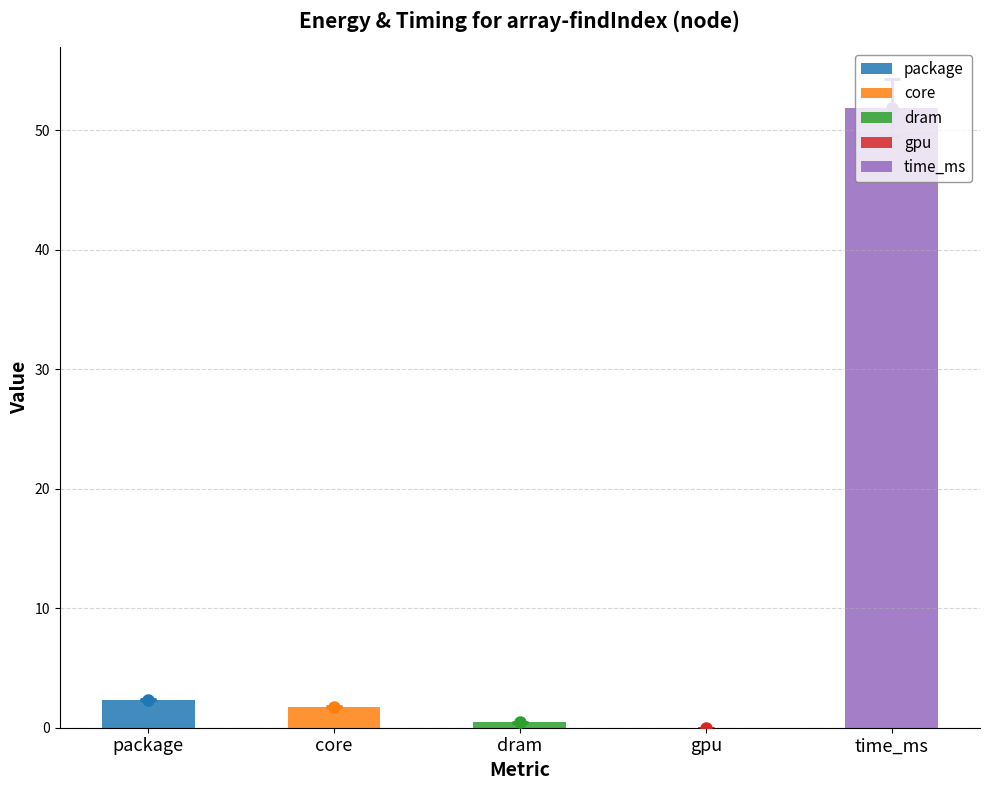

At 3, list the series in order from largest to smallest.

time_ms, package, core, dram, gpu